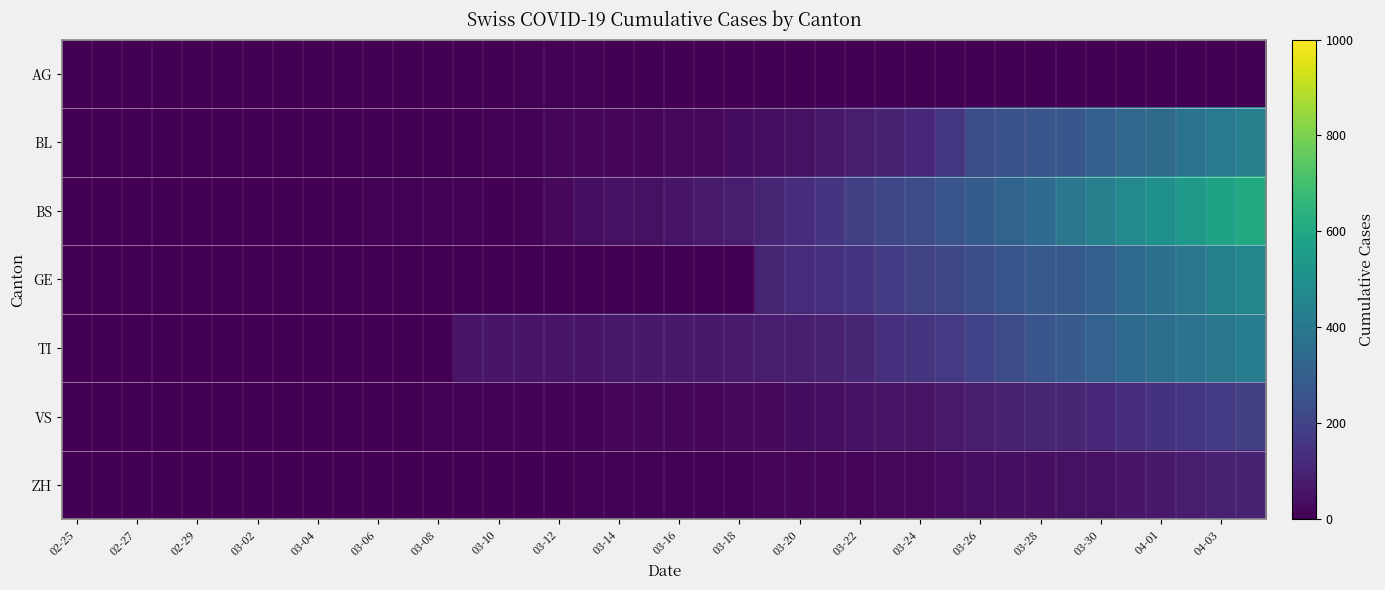

Which series has the largest total across all categories?

BS